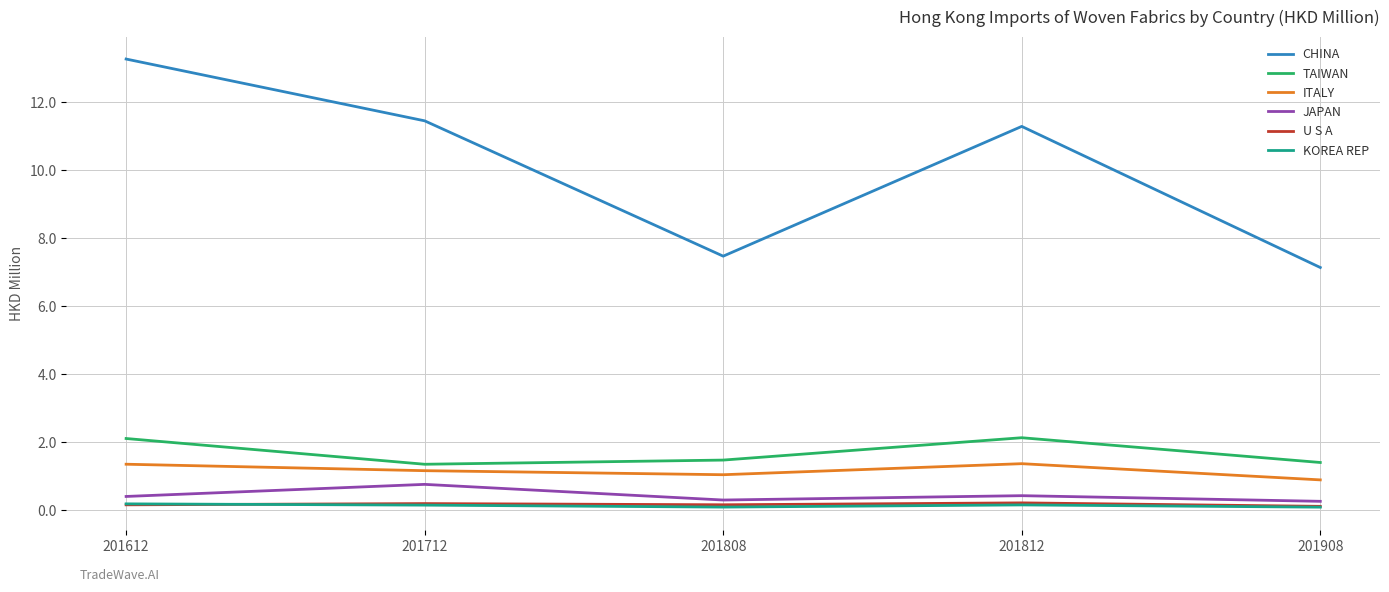

Is it true that TAIWAN equals 2.8 at 201812?

False